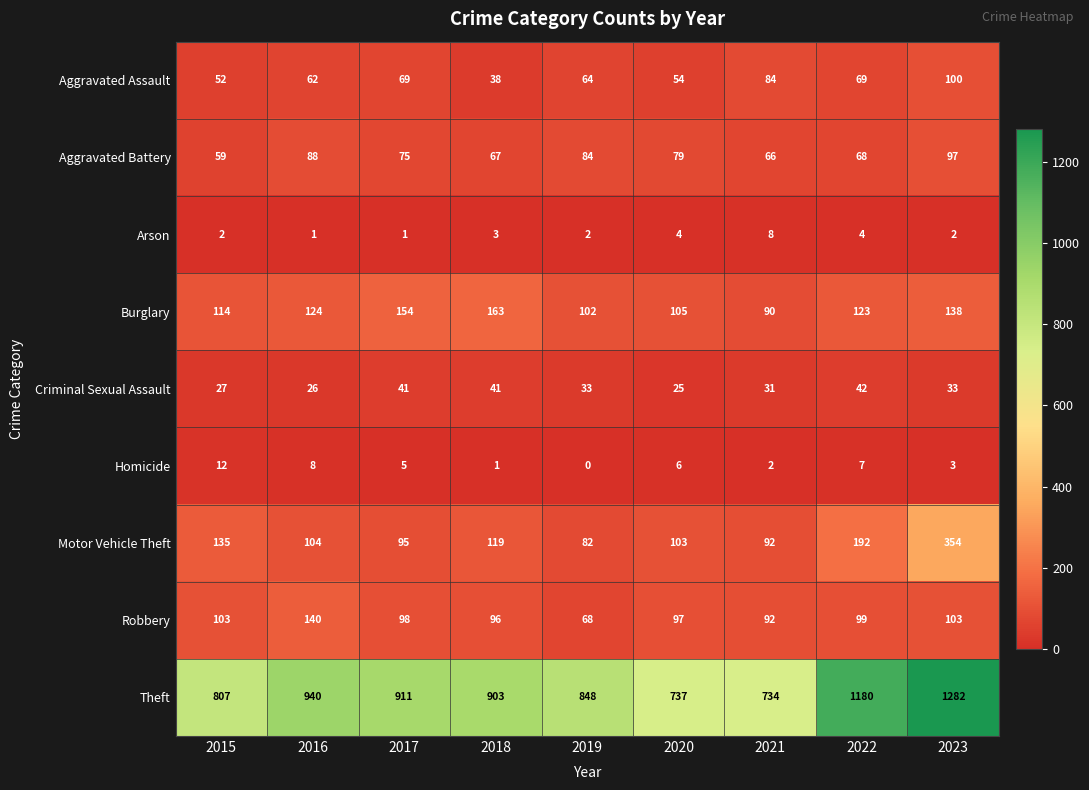

At how many categories does at least one series exceed 823?

6